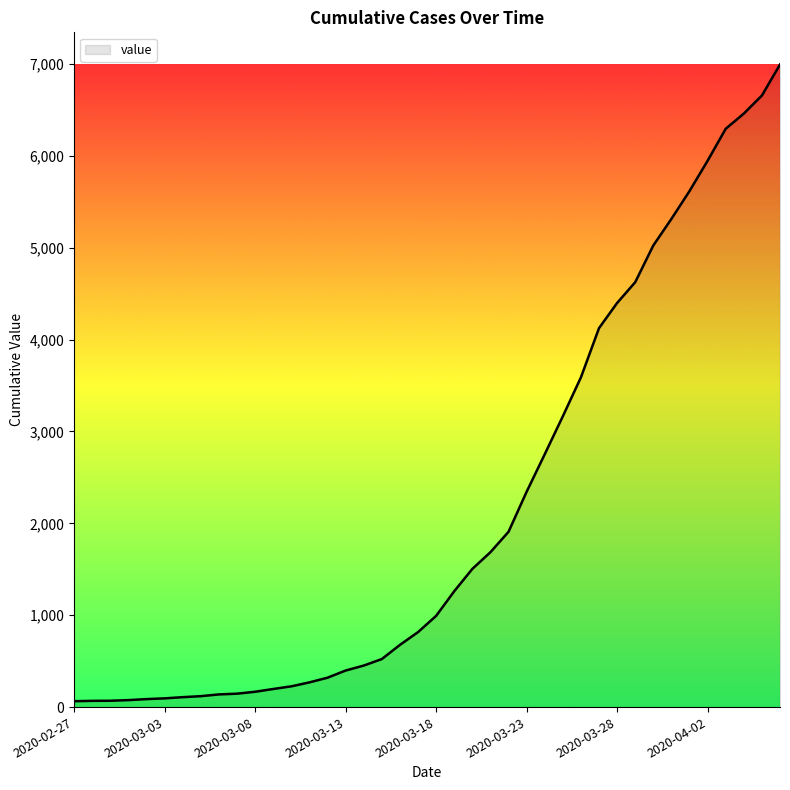

What is the smallest value displayed?

64